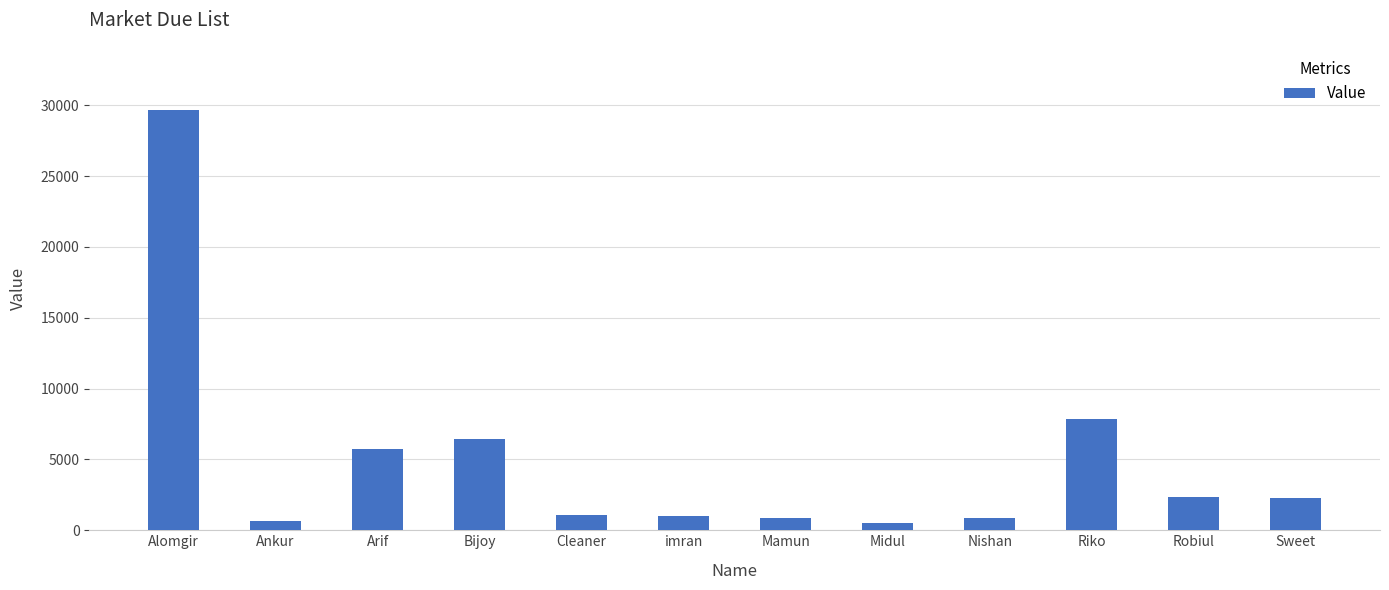

Which category has the highest value across all series?

Alomgir